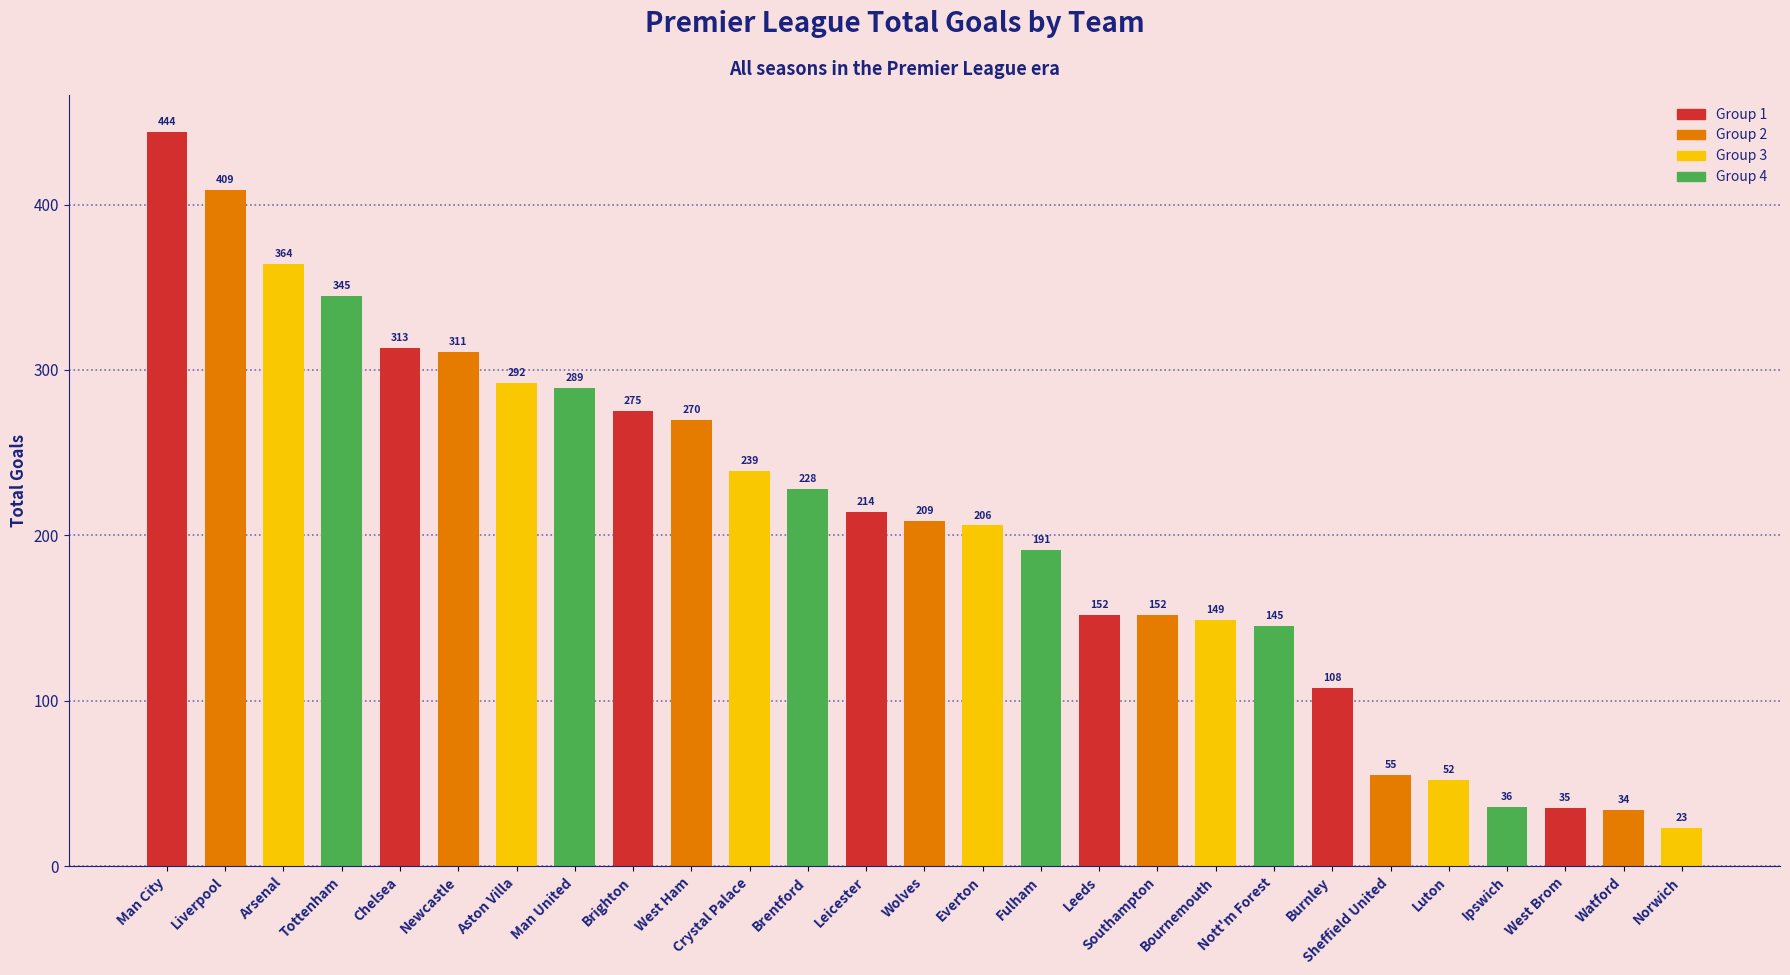

What is the value of the 7th bar from the left?

292